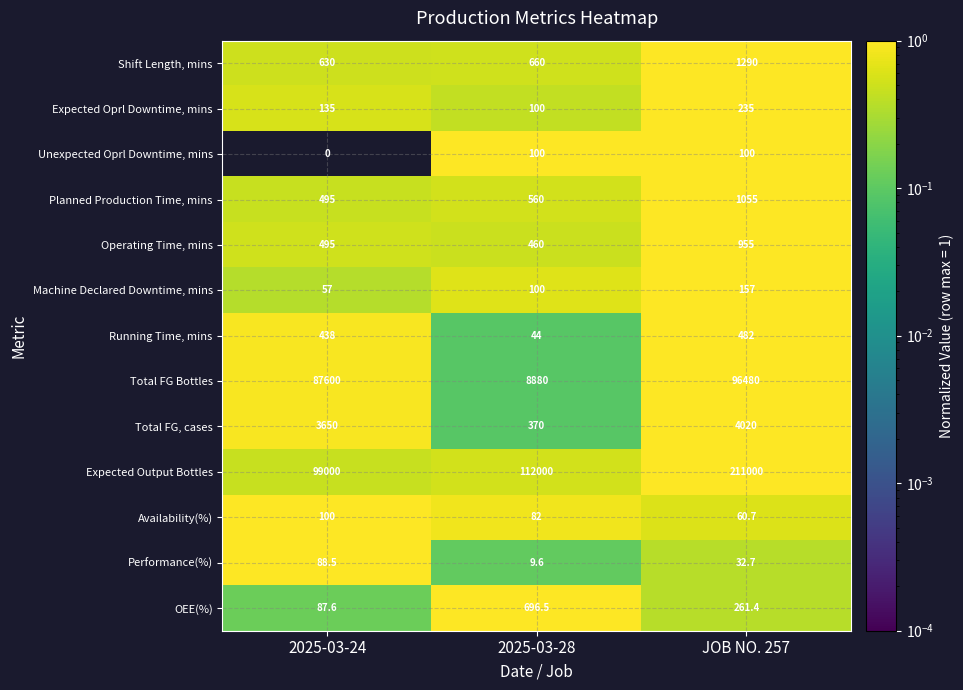

What is the difference between the Total FG Bottles values at 2025-03-24 and 2025-03-28?

78720.0